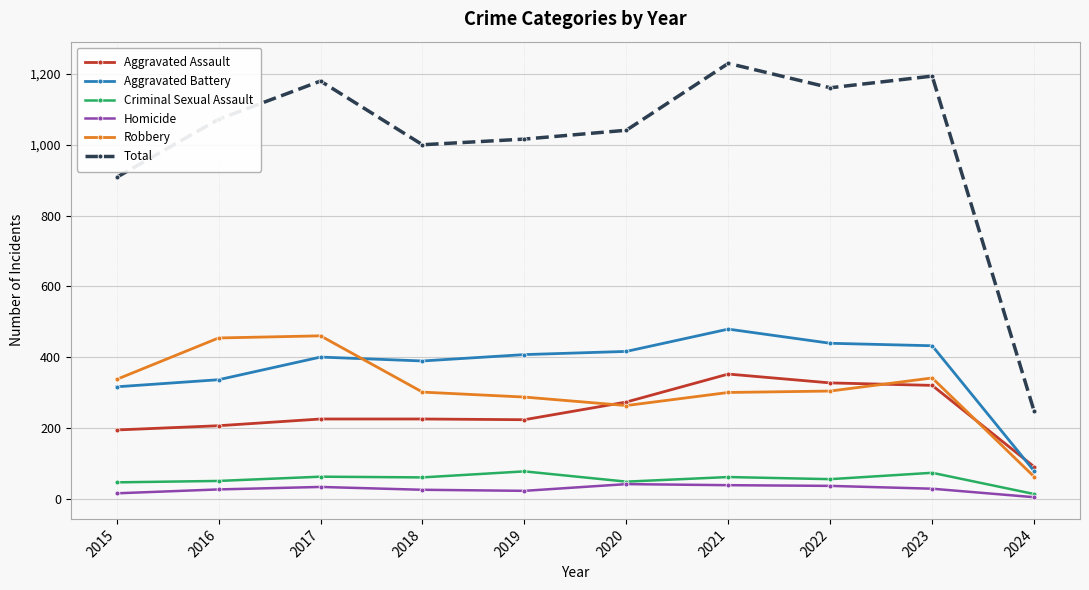

At 2019, list the series in order from smallest to largest.

Homicide, Criminal Sexual Assault, Aggravated Assault, Robbery, Aggravated Battery, Total